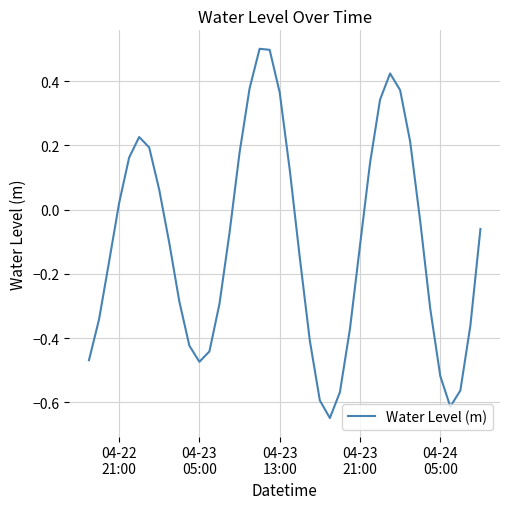

What is the greatest value displayed?

0.5